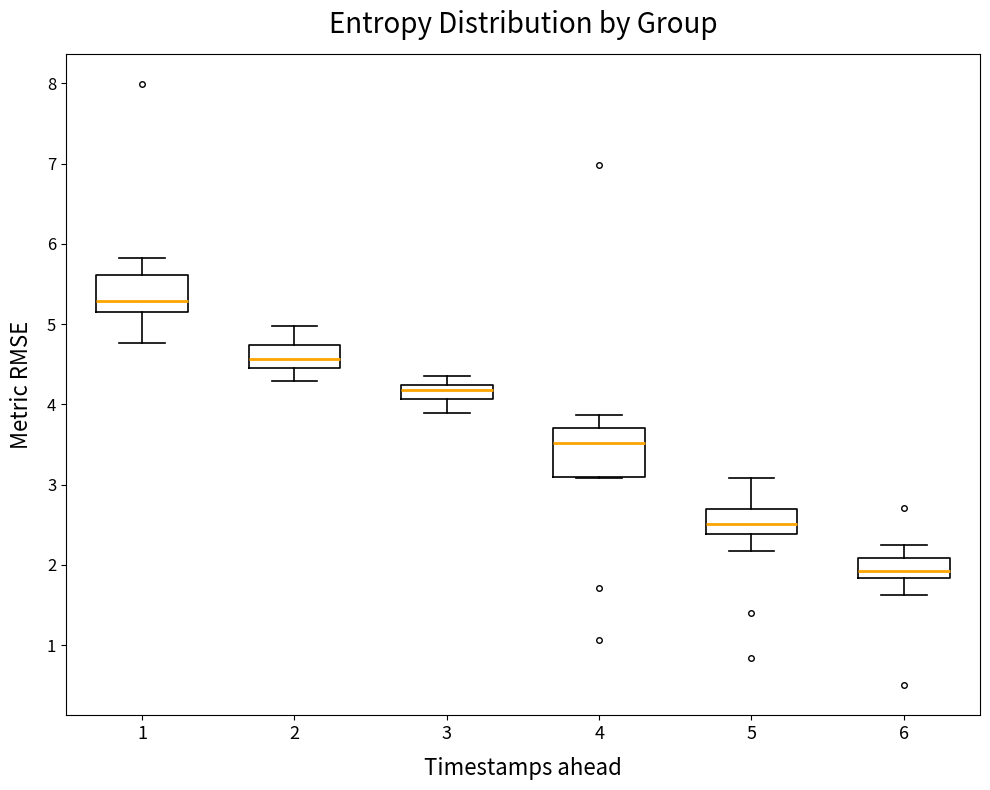

Where does the median line of the box at x = 1 sit on the y-axis? The values are not printed on the chart, so give them approximately, as read against the axis.

5.3